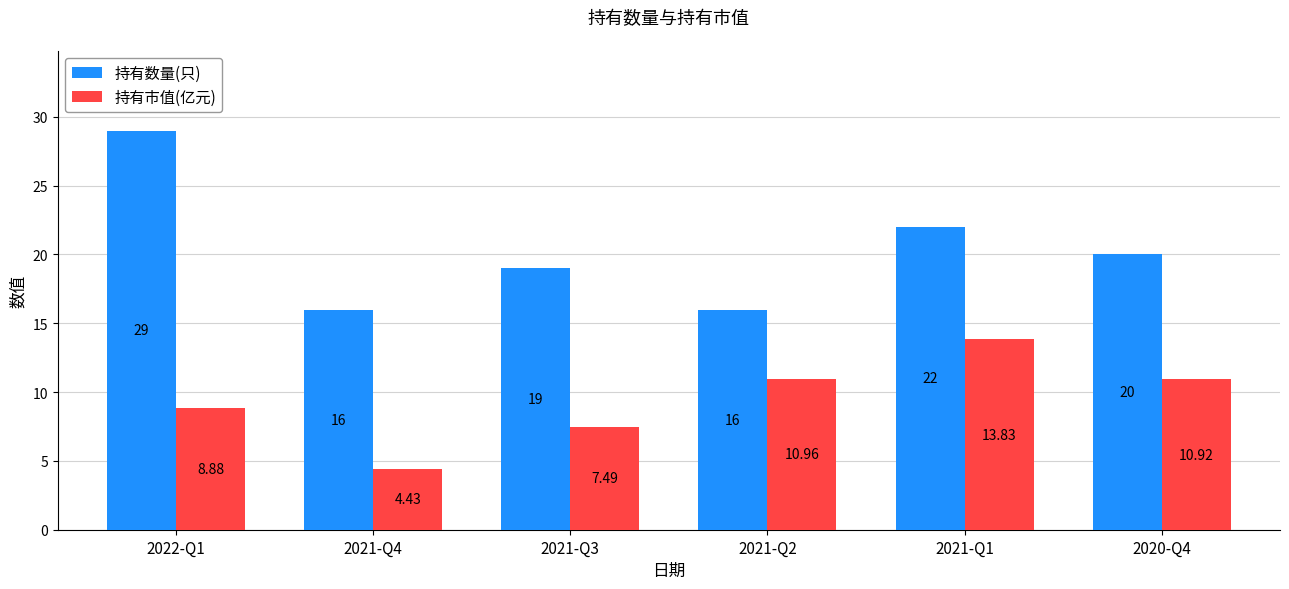

At 2021-Q3, list the series in order from smallest to largest.

持有市值(亿元), 持有数量(只)